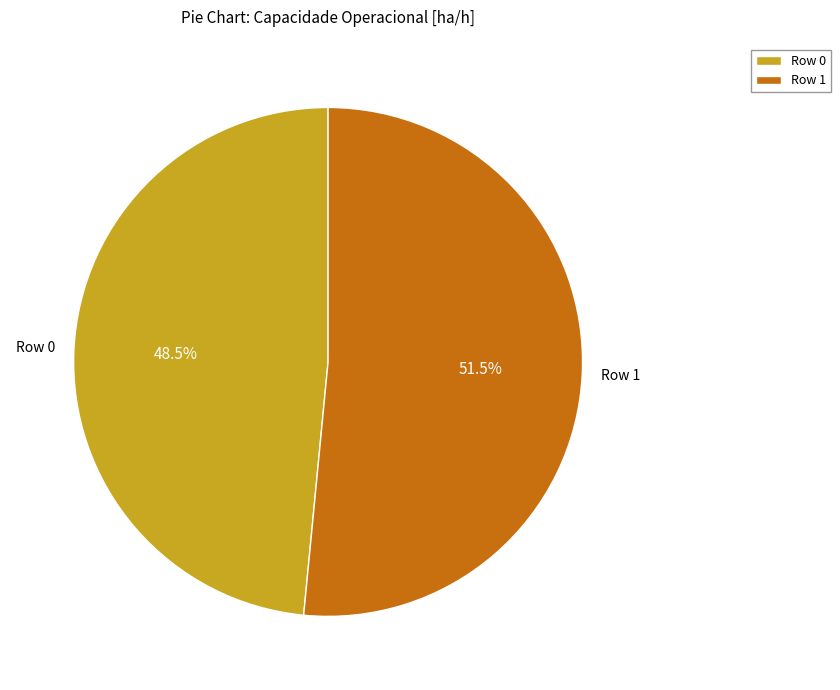

Approximately how many times larger is the value at Row 1 compared to Row 0?

1.1